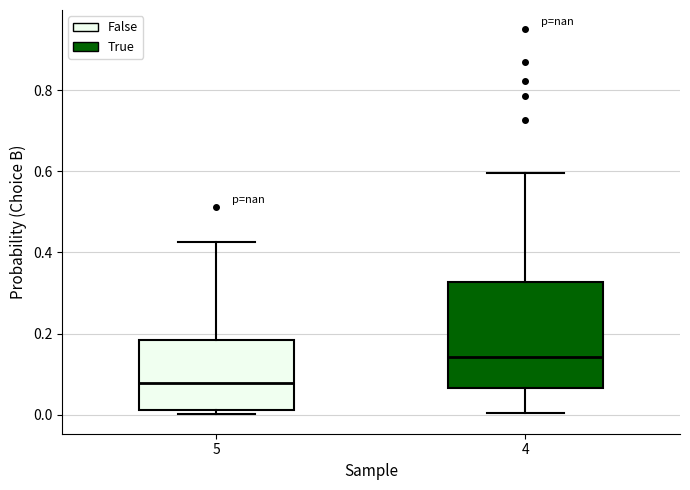

Reading left to right, read every box against the y-axis: the position of its median line, the range the box covers, and the ends of its whiskers. The values are not printed on the chart, so give them approximately, as read against the axis.

5: median 0.08, box 0.02 to 0.18, whiskers 0.00 to 0.42
4: median 0.14, box 0.06 to 0.32, whiskers 0.00 to 0.60